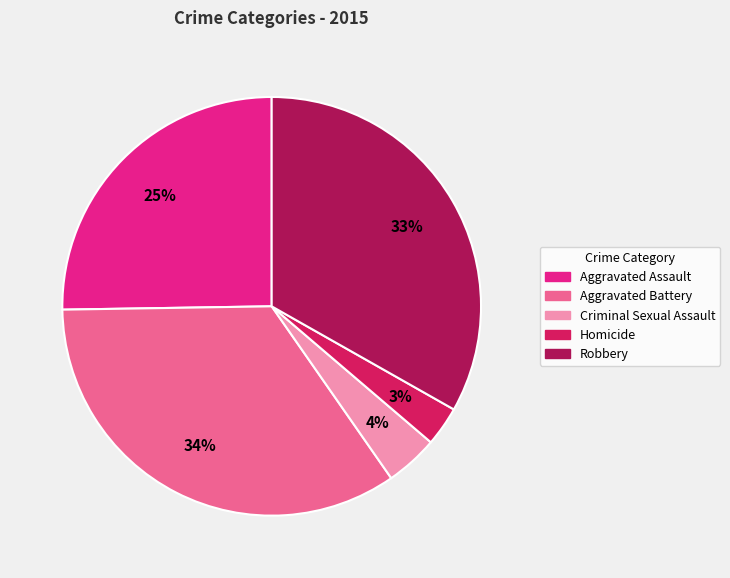

Is there a majority slice in this chart?

No